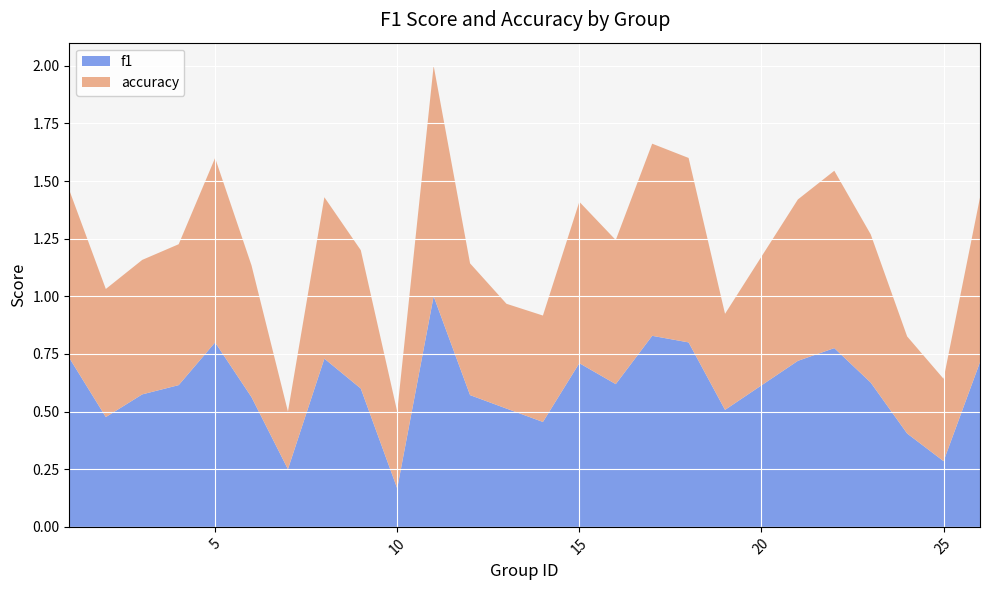

What is the maximum value for f1?

1.0